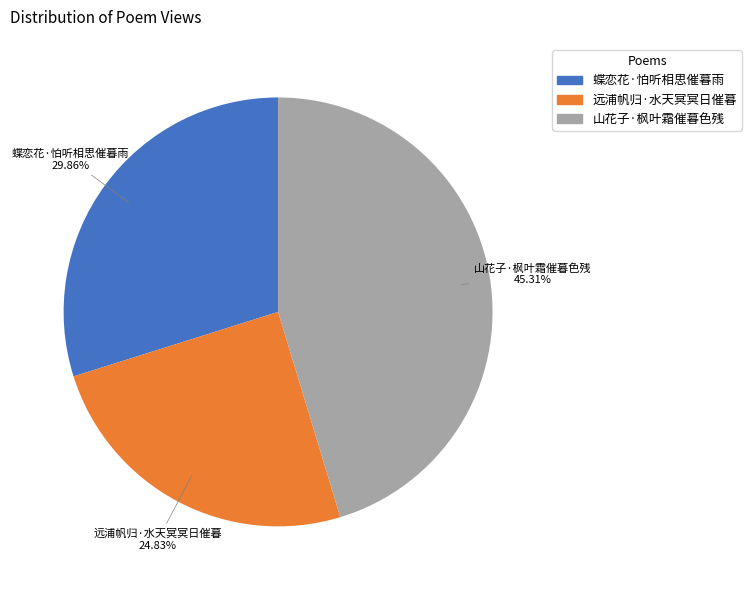

How many segments does this pie chart have?

3